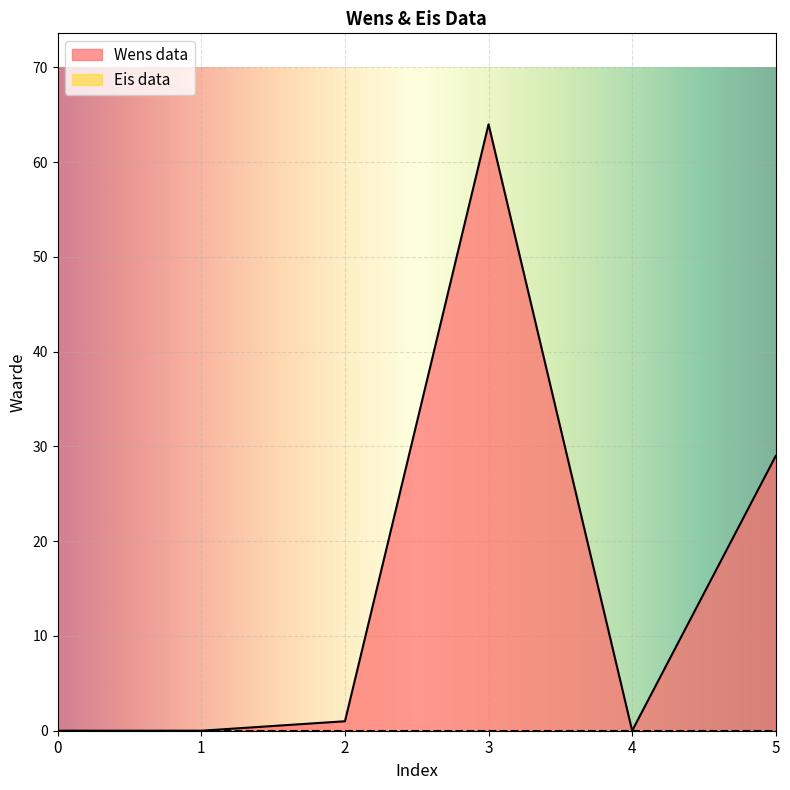

Is it true that the value at 0 is 0?

True